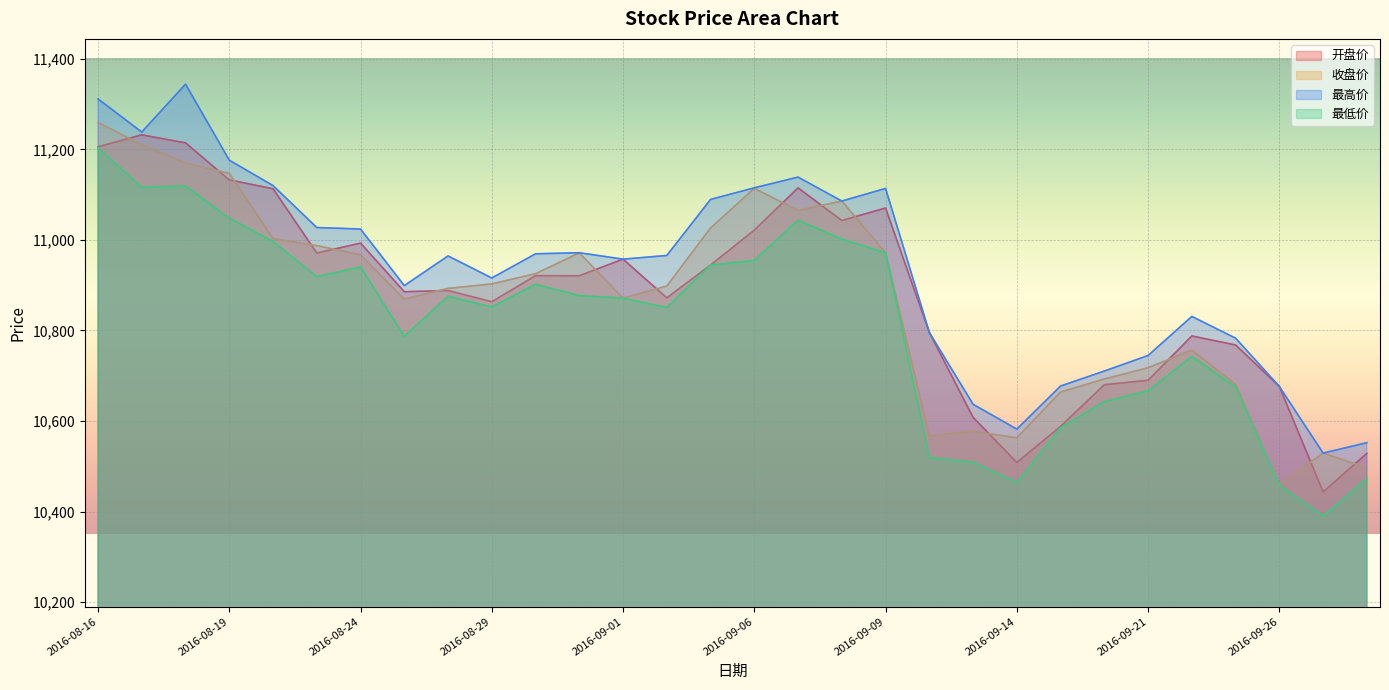

The 开盘价 series shows 11113.0 at 2016-08-22. True or false?

True